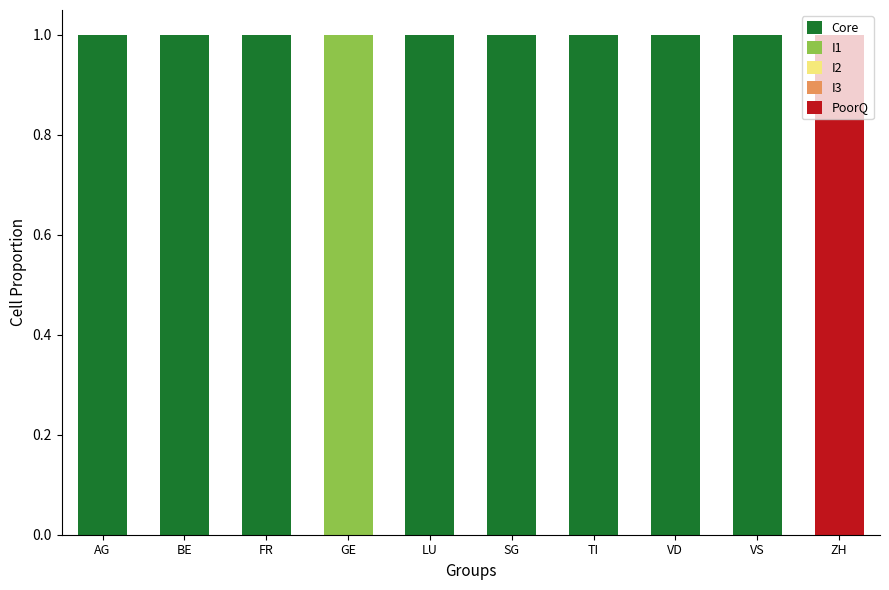

The value of Core at VD is 1. True or false?

True